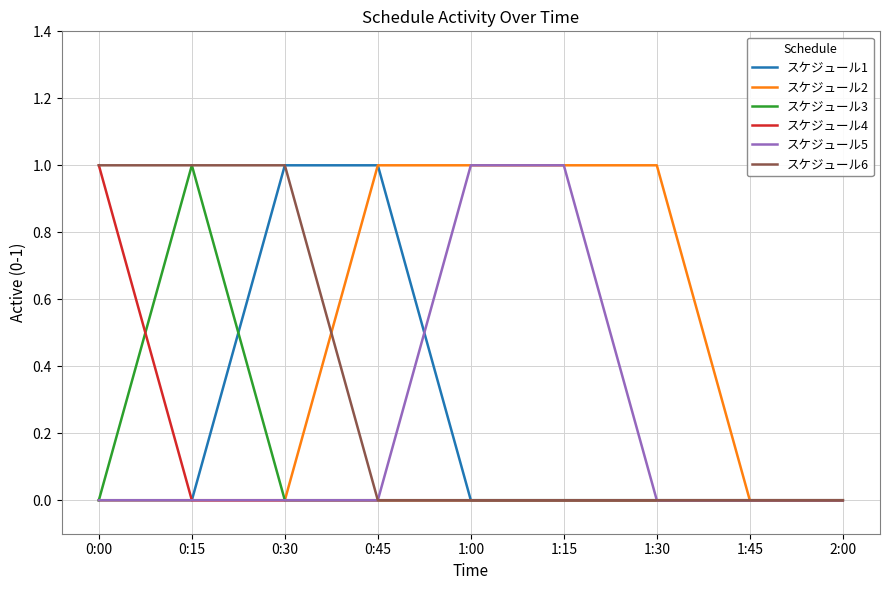

What is the highest value of the スケジュール3 series?

1